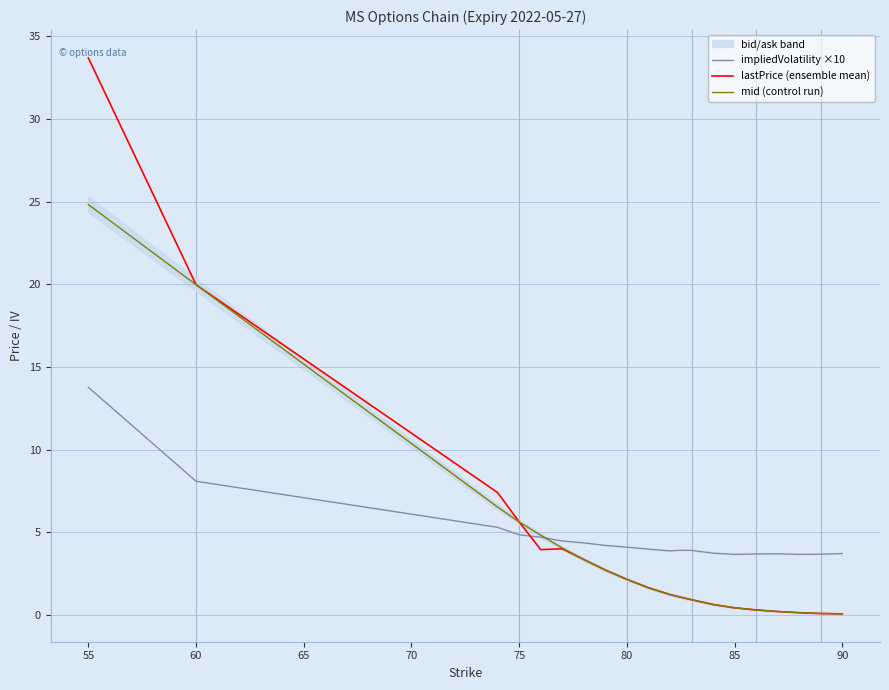

Read the lastPrice (ensemble mean) value at 55.

33.7